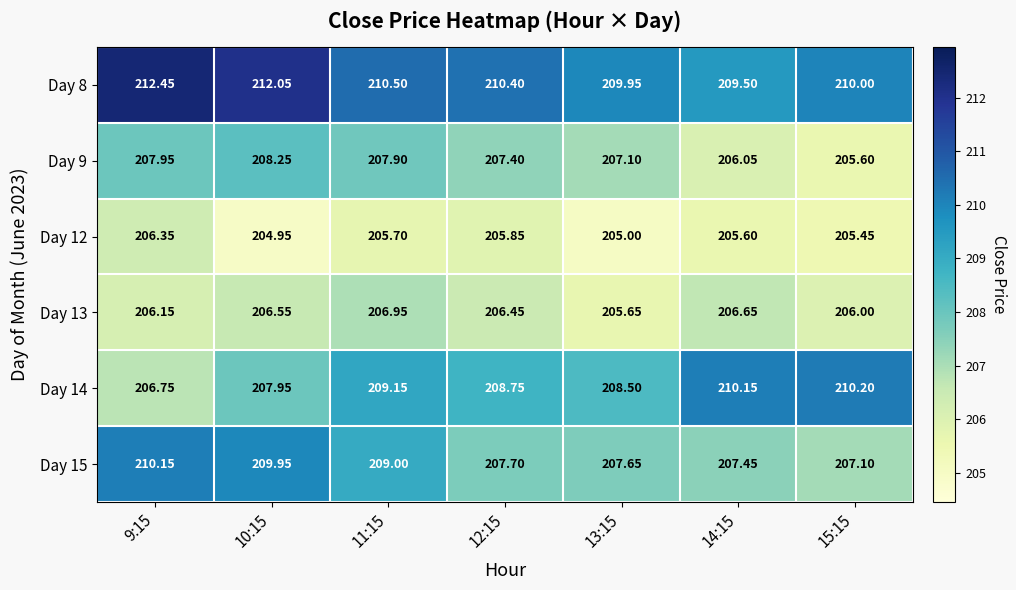

Is the value of Day 15 at 14:15 greater than the value of Day 12 at 13:15?

Yes